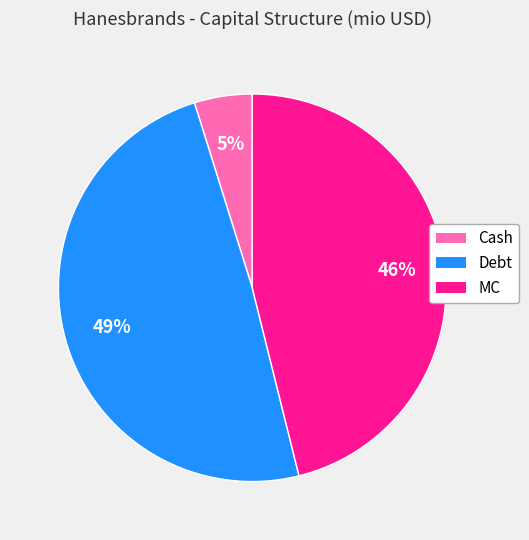

What percentage is the MC slice, to the nearest percent?

46%